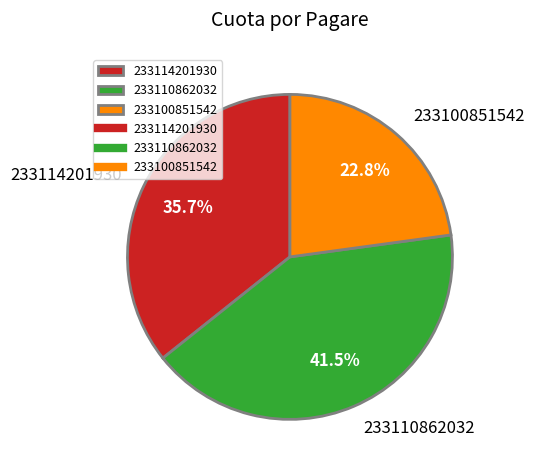

To the nearest percent, what is the combined percentage of 233100851542 and 233110862032?

64%